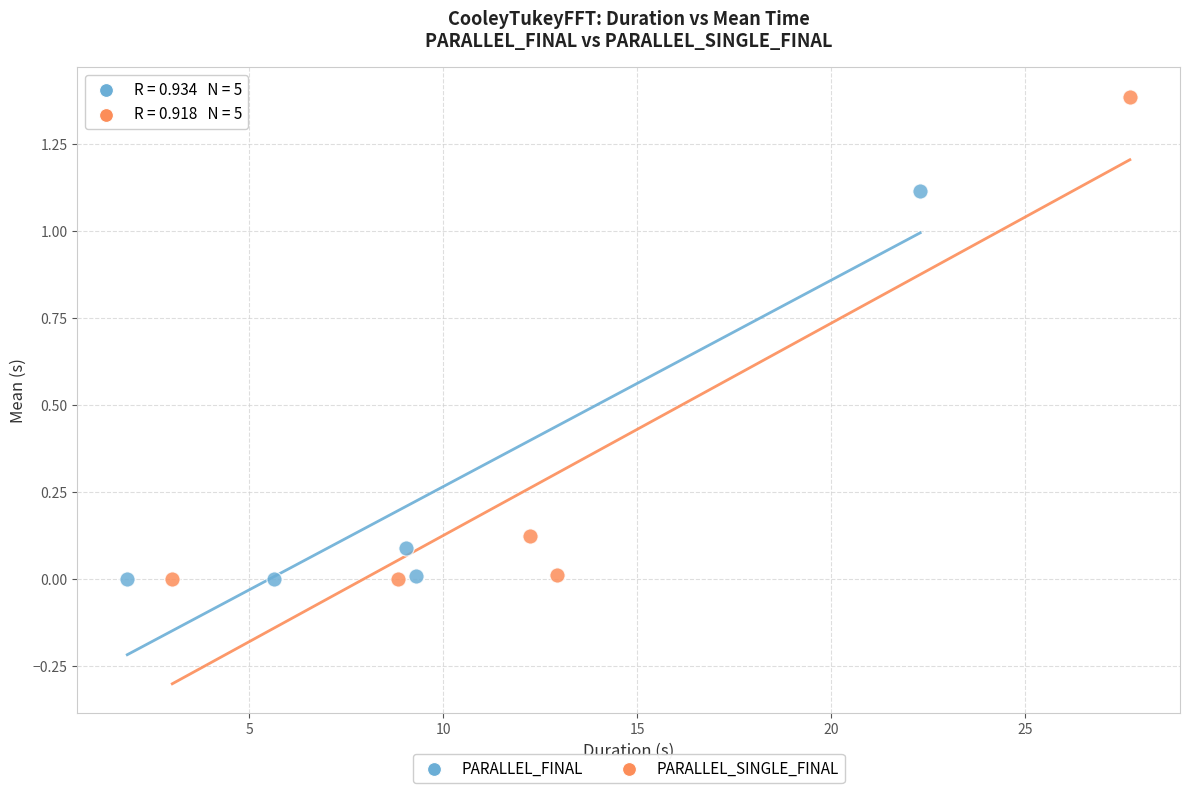

Which series has the widest spread of Y values?

PARALLEL_SINGLE_FINAL